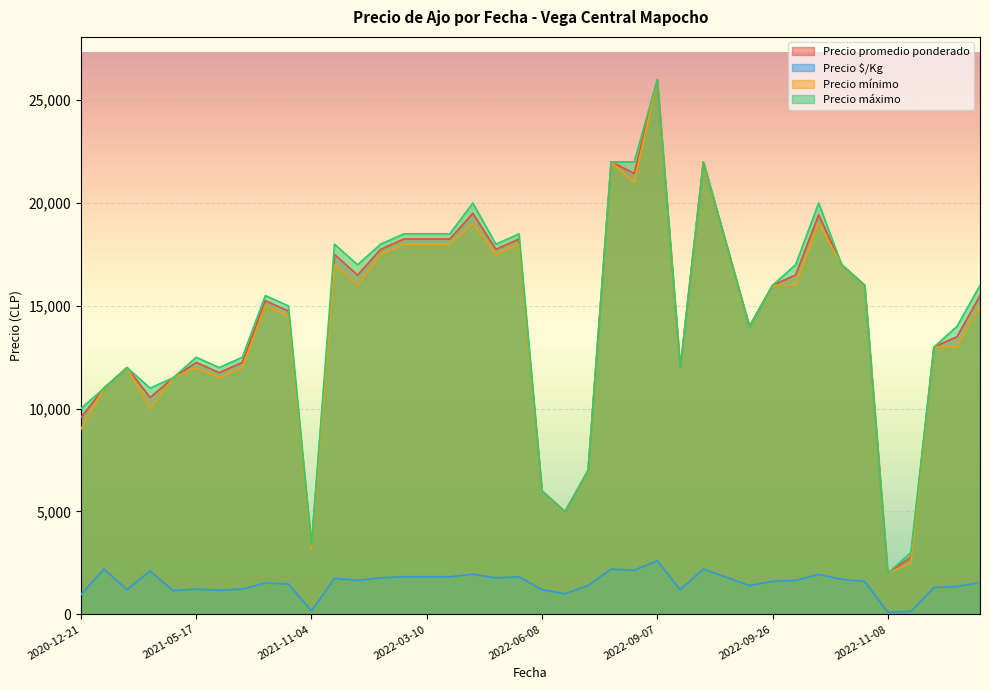

How many distinct data groups are displayed?

4